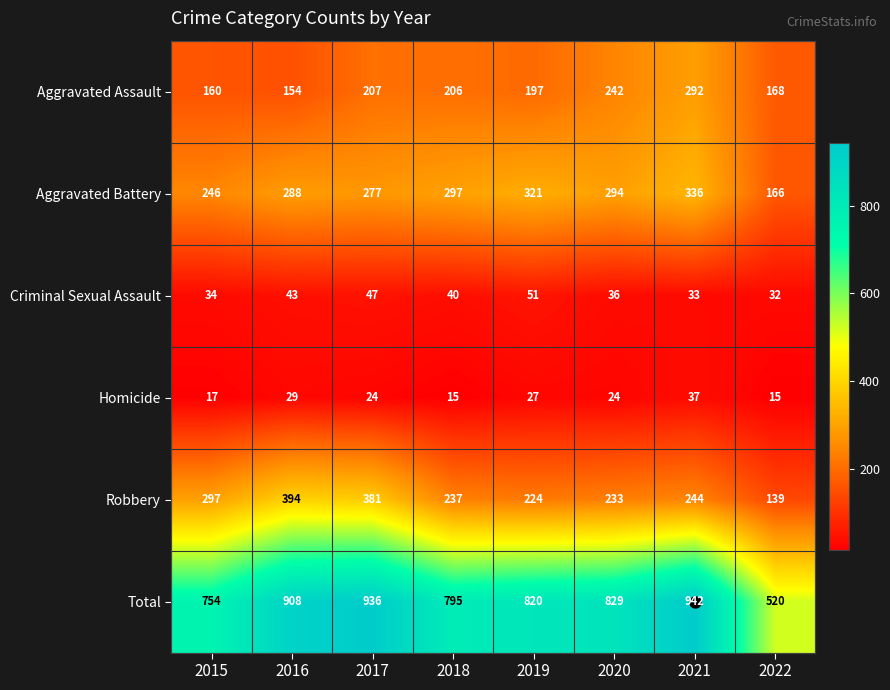

Rank the series by their maximum value, from highest to lowest.

Total, Robbery, Aggravated Battery, Aggravated Assault, Criminal Sexual Assault, Homicide